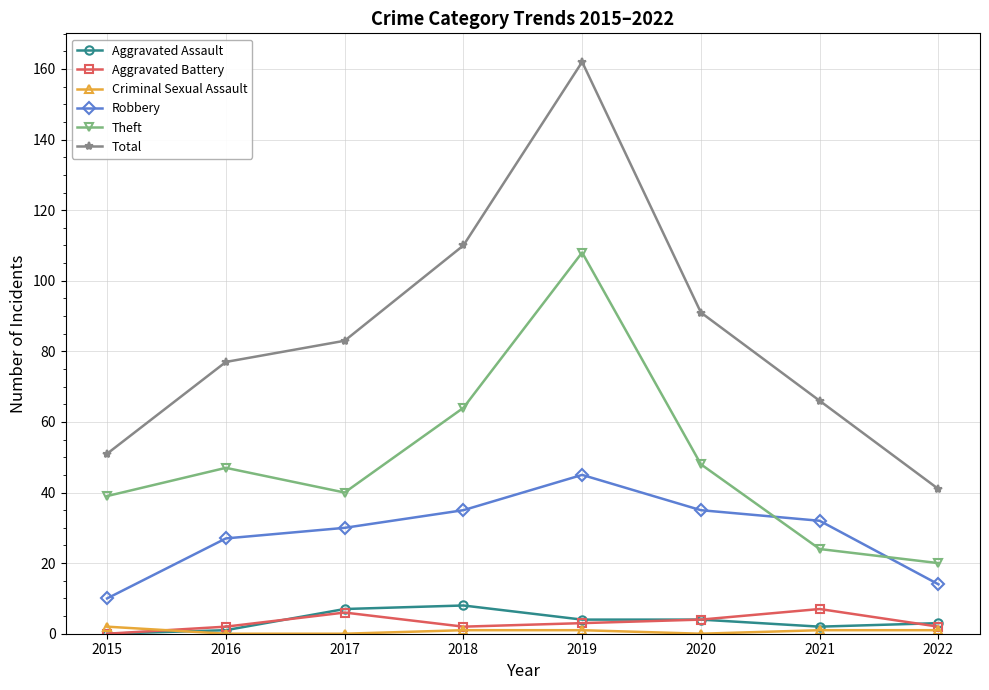

The value of Aggravated Assault at 2022 is 3. True or false?

True